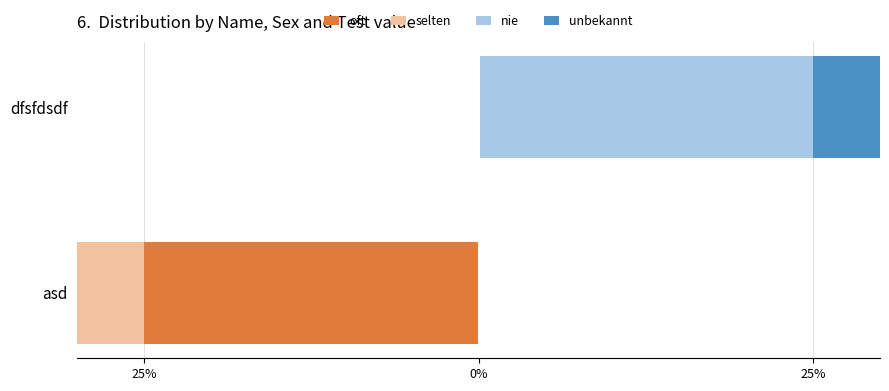

How many categories are shown in the chart?

2